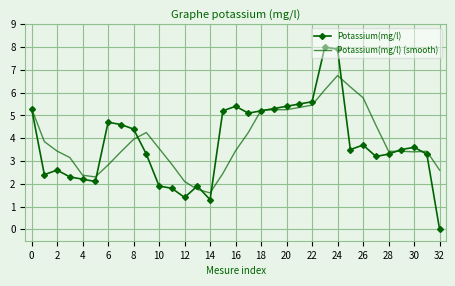

True or false: Potassium(mg/l) and Potassium(mg/l) (smooth) cross at least once.

True